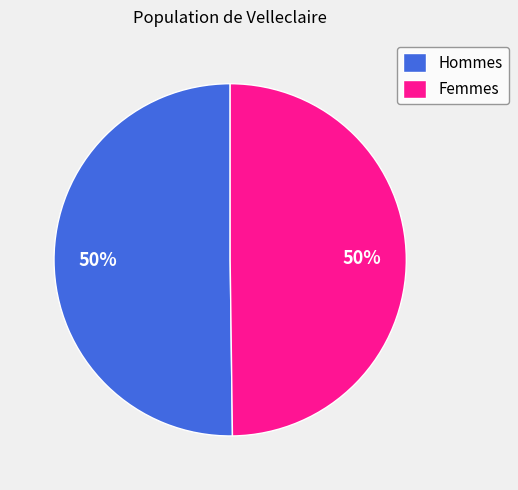

How many segments does this pie chart have?

2